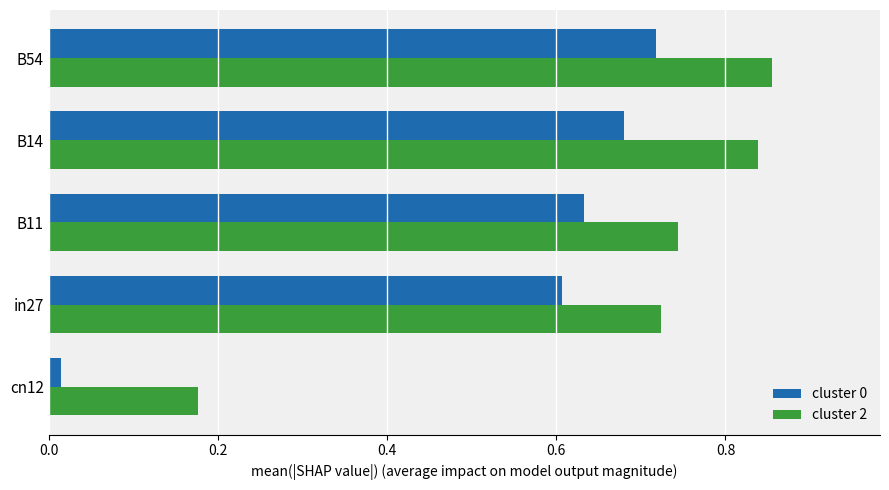

What is the difference between the second highest and second lowest values in the cluster 0 series?

0.1